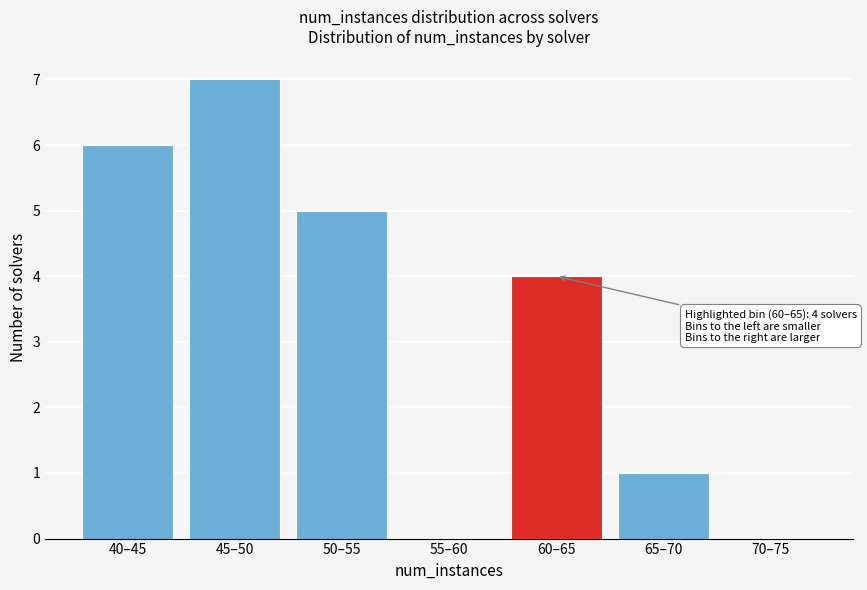

Reading right to left, list all the values displayed in this chart.

70–75=0	65–70=1	60–65=4	55–60=0	50–55=5	45–50=7	40–45=6